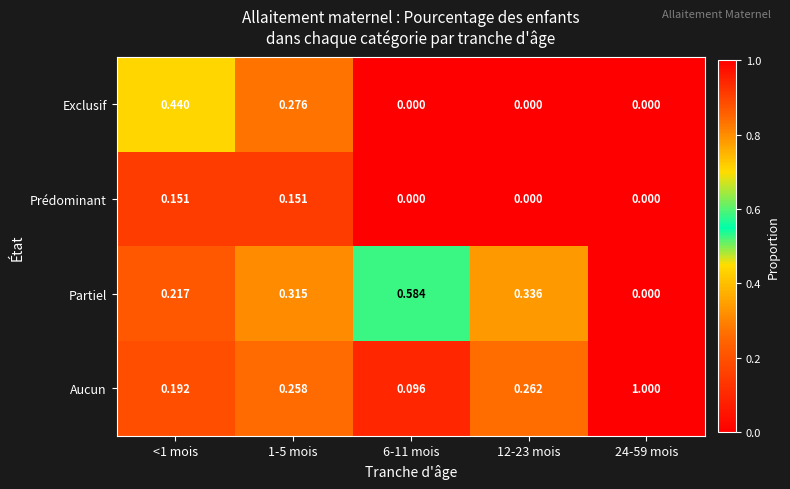

What is the maximum value shown in the chart?

1.0